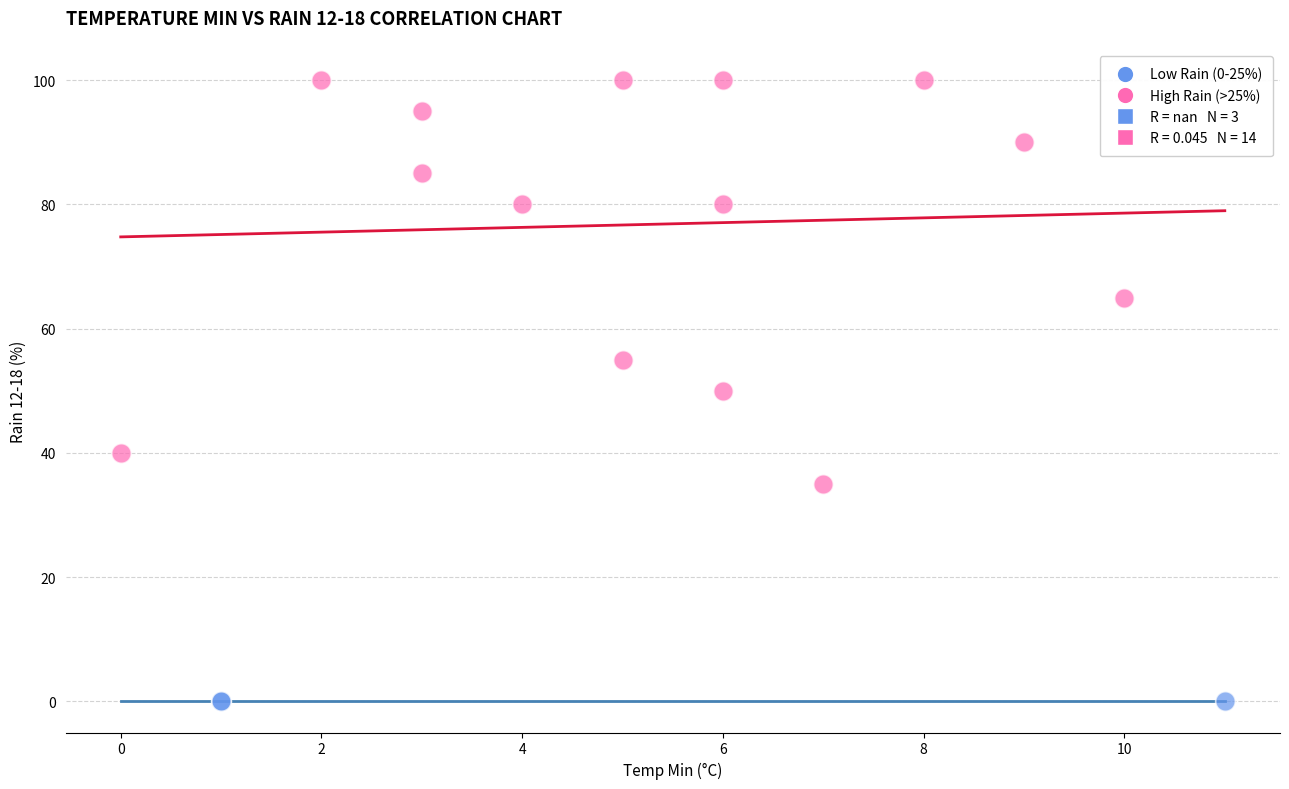

Which series reaches the maximum Y coordinate?

High Rain (>25%)